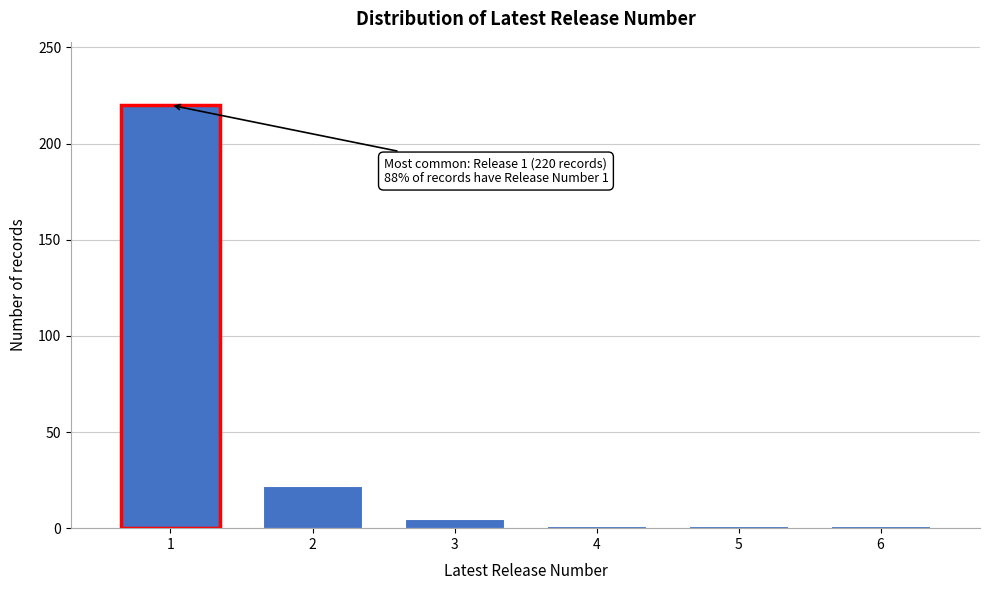

Reading left to right, list all the values displayed in this chart.

220	22	5	1	1	1